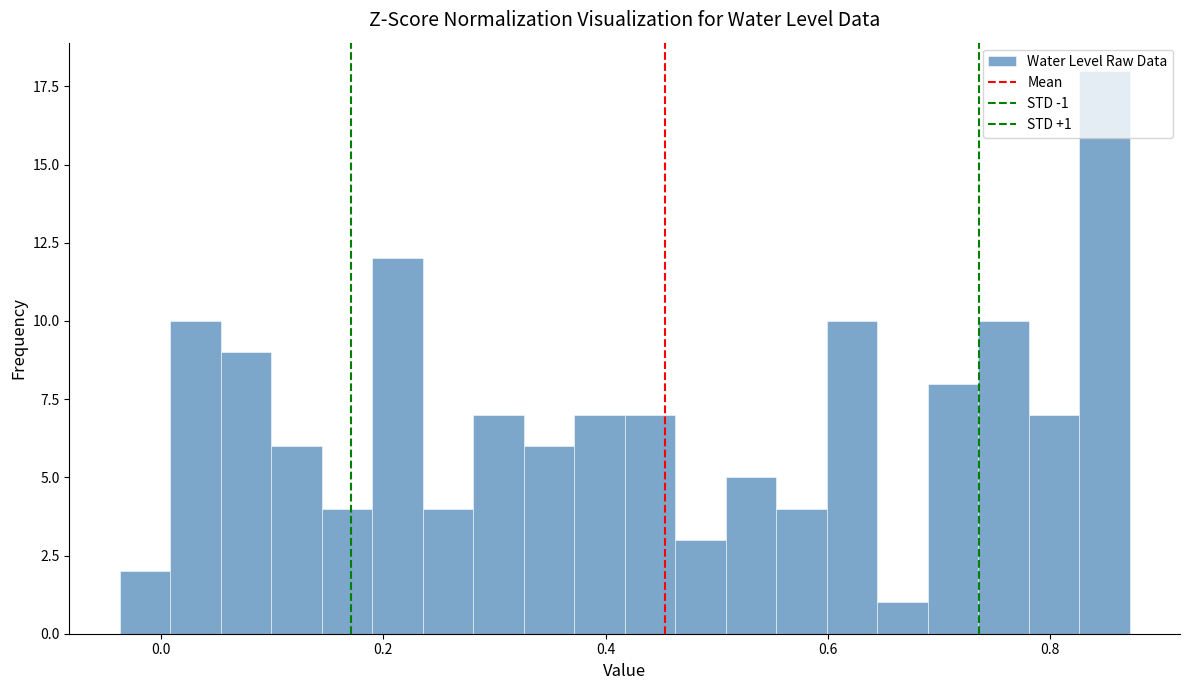

Read against the x-axis, roughly where is the centre of the tallest bar?

0.84